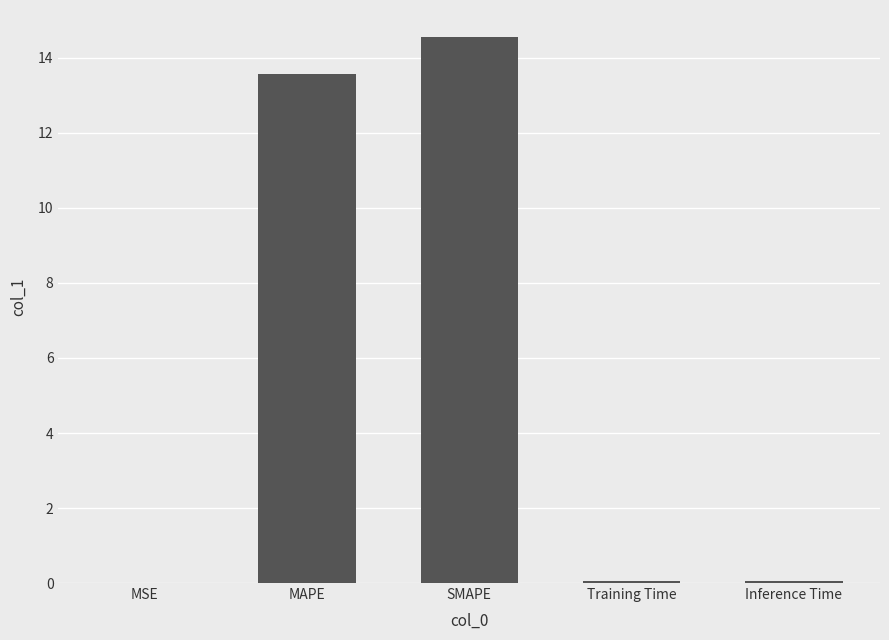

True or false: the data shows 21.4 at SMAPE.

False